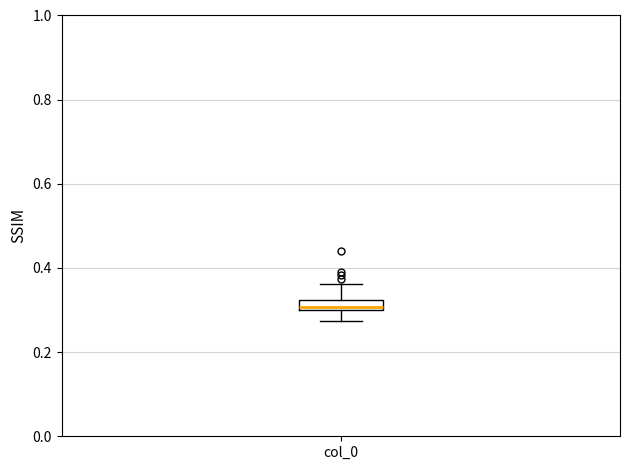

Where does the upper whisker of the box for col_0 end on the y-axis? The values are not printed on the chart, so give them approximately, as read against the axis.

0.36